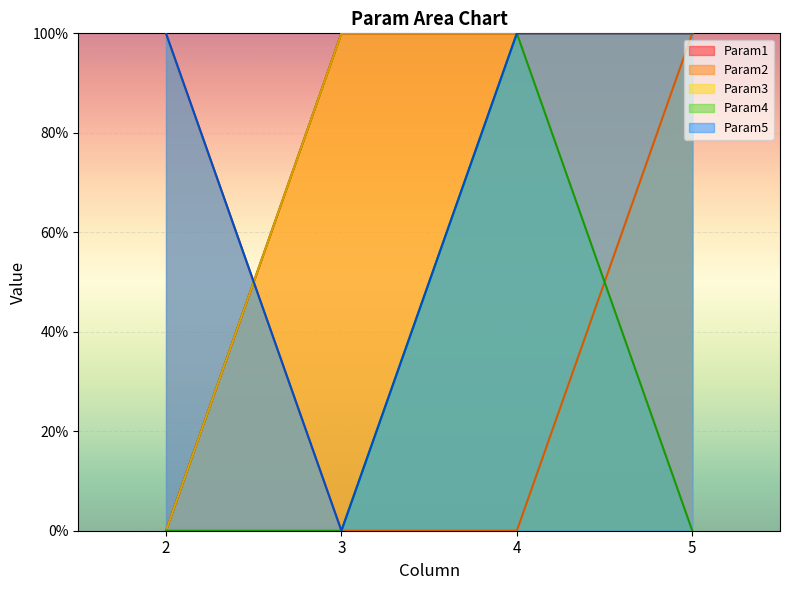

Between 2 and 3, which series saw the biggest shift?

Param1